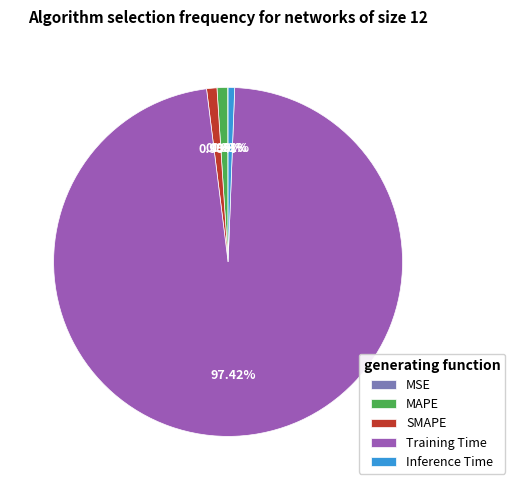

Combined, do Training Time and Inference Time account for over 50%?

Yes